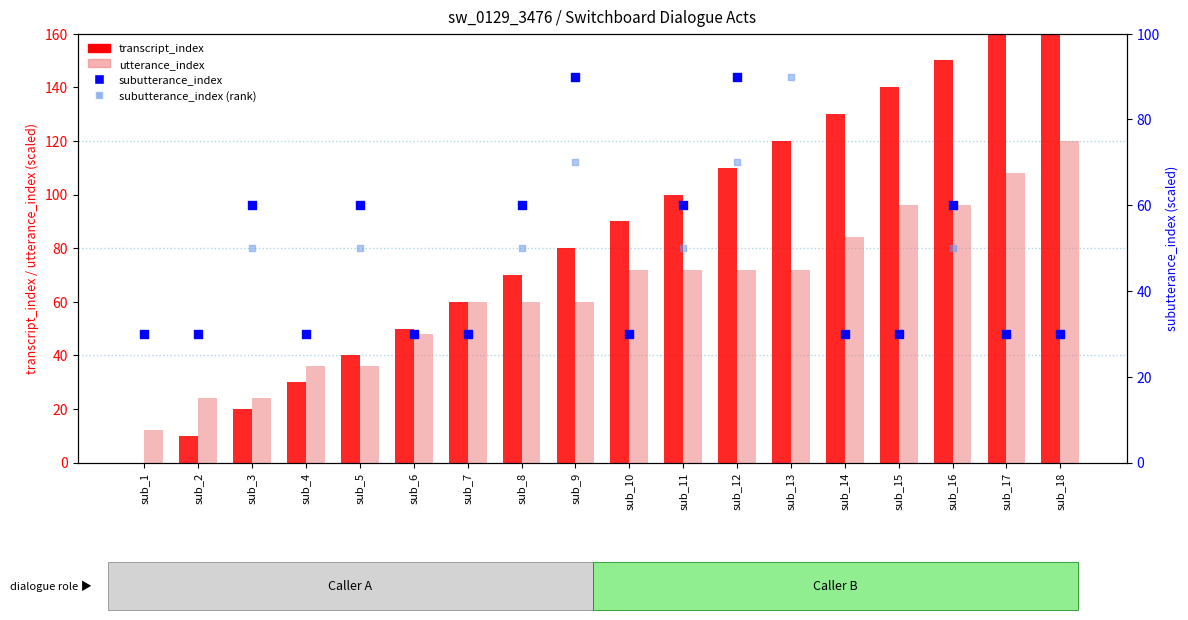

At how many categories does at least one series exceed 151?

2